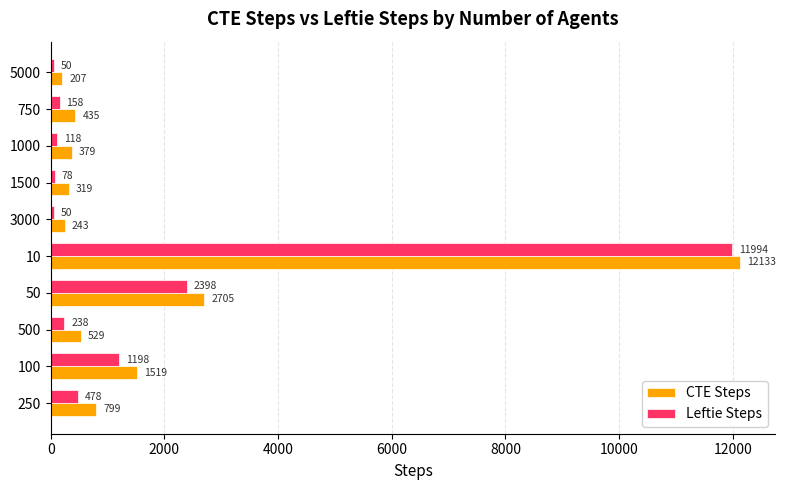

Rank the series by their average value, from lowest to highest.

Leftie Steps, CTE Steps